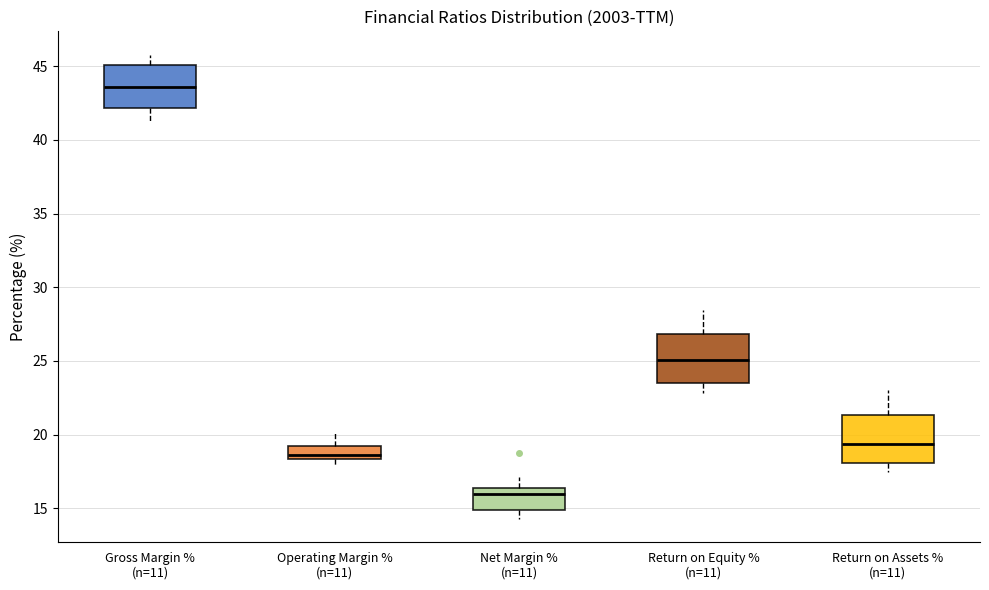

Reading left to right, read every box against the y-axis: the position of its median line, the range the box covers, and the ends of its whiskers. The values are not printed on the chart, so give them approximately, as read against the axis.

Gross Margin % (n=11): median 43.5, box 42.0 to 45.0, whiskers 41.5 to 46.0
Operating Margin % (n=11): median 18.5 (just above the box's lower edge), box 18.5 to 19.5, whiskers 18.0 to 20.0
Net Margin % (n=11): median 16.0, box 15.0 to 16.5, whiskers 14.5 to 17.0
Return on Equity % (n=11): median 25.0, box 23.5 to 27.0, whiskers 23.0 to 28.5
Return on Assets % (n=11): median 19.5, box 18.0 to 21.5, whiskers 17.5 to 23.0